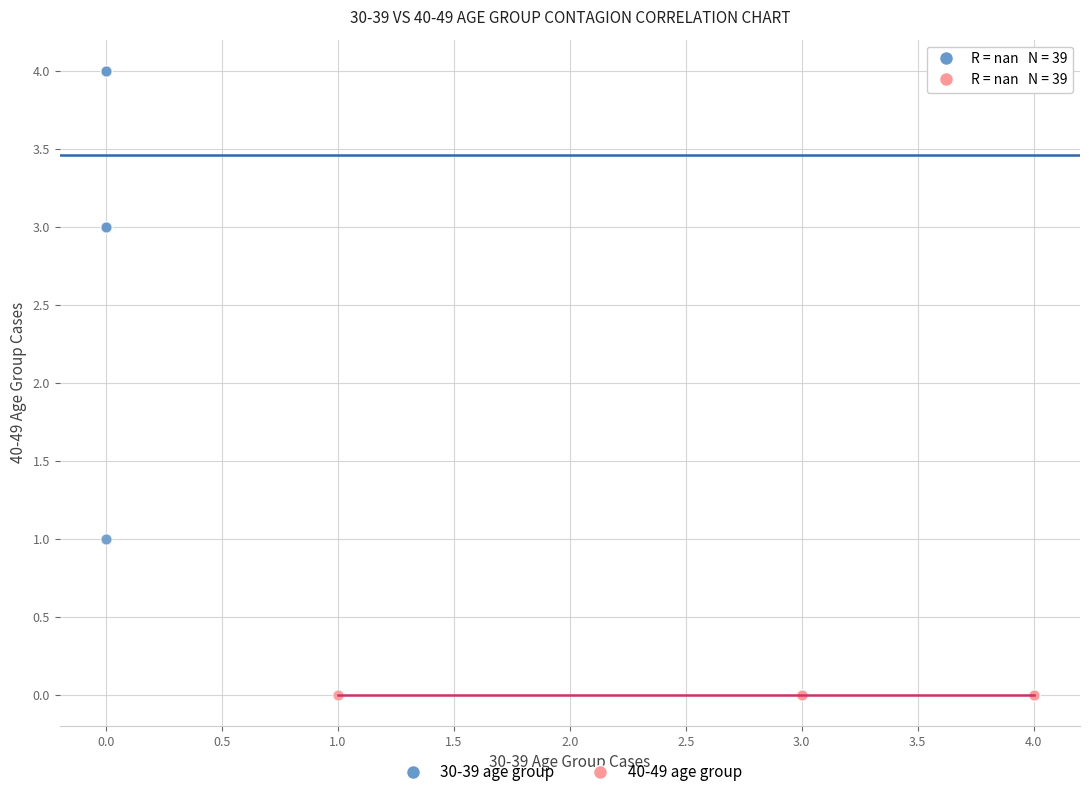

Which series contains the lowest Y value?

40-49 age group